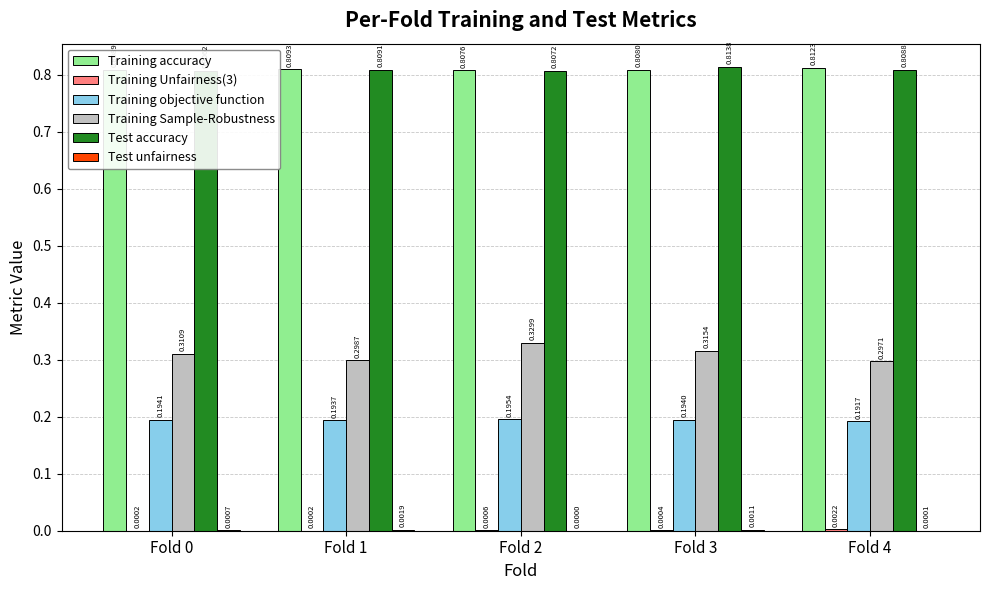

Which series has the largest total across all categories?

Training accuracy